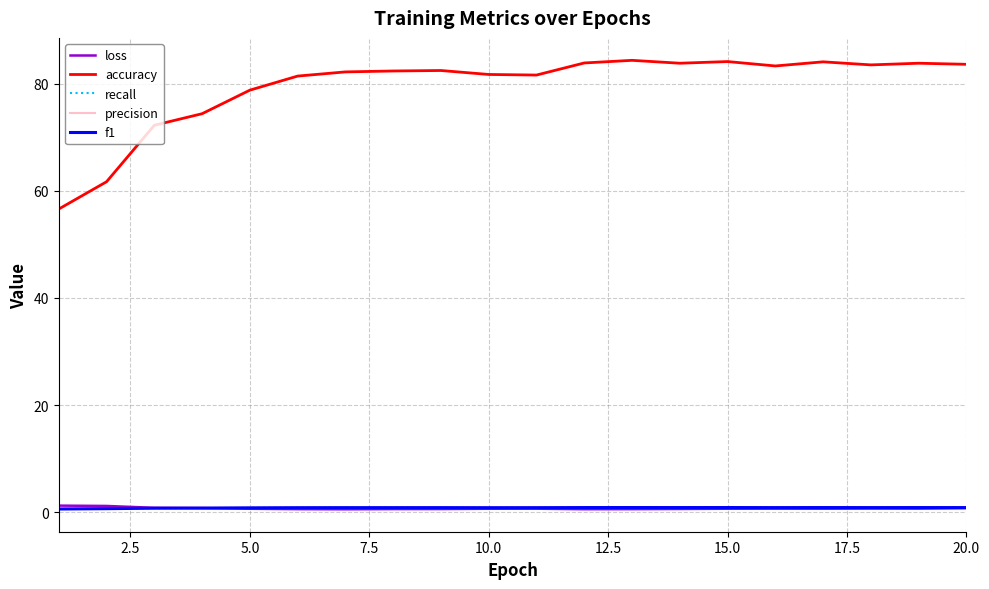

What is the greatest value displayed?

84.4